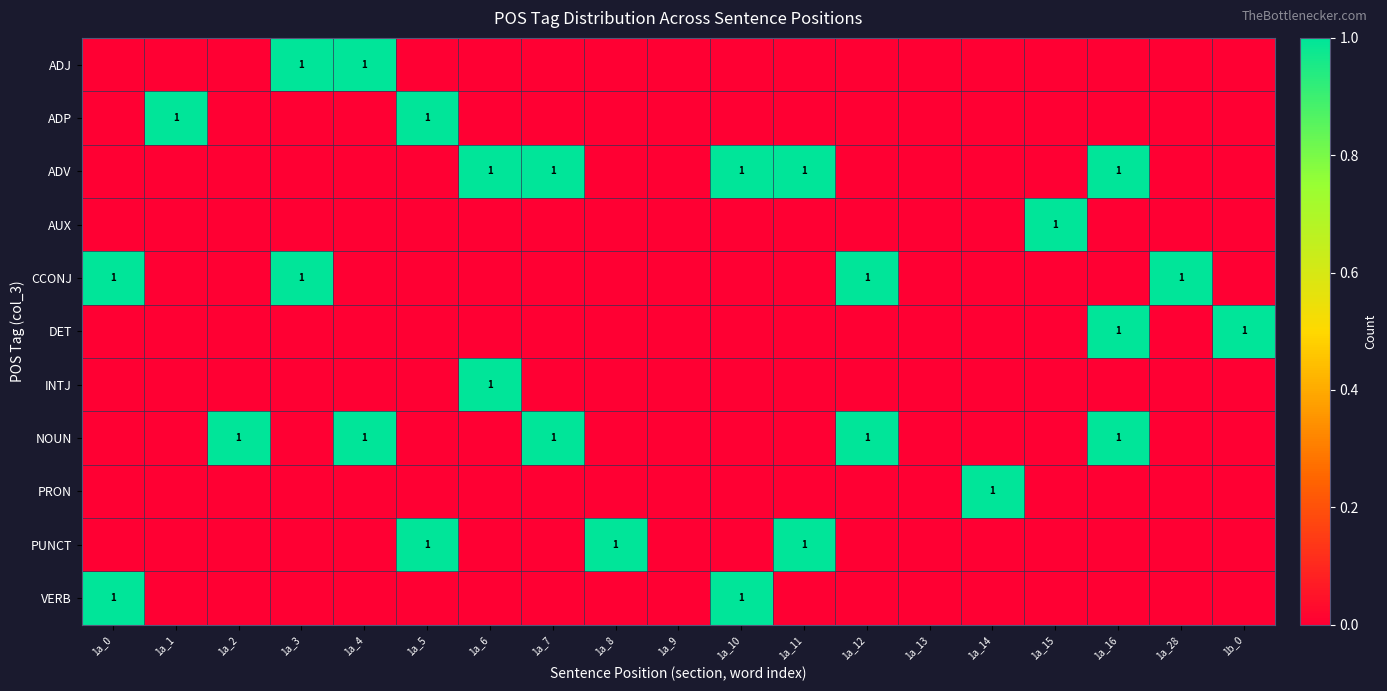

What is the difference between the highest and lowest values at 1a_12?

1